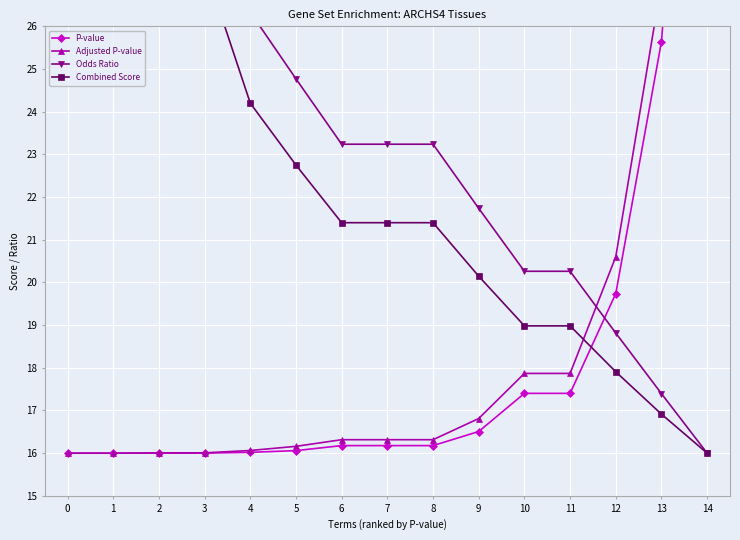

How many categories are shown in the chart?

15